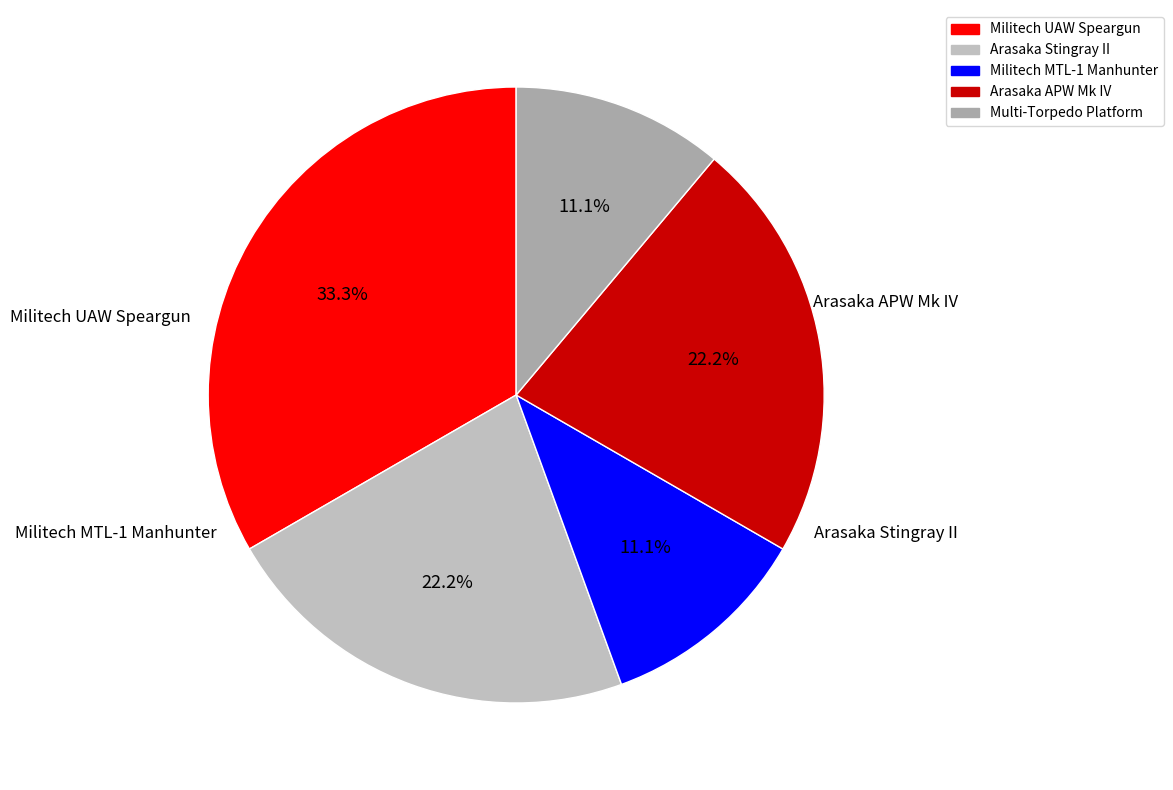

Approximately how many times larger is the value at Militech UAW Speargun compared to Multi-Torpedo Platform?

3.0